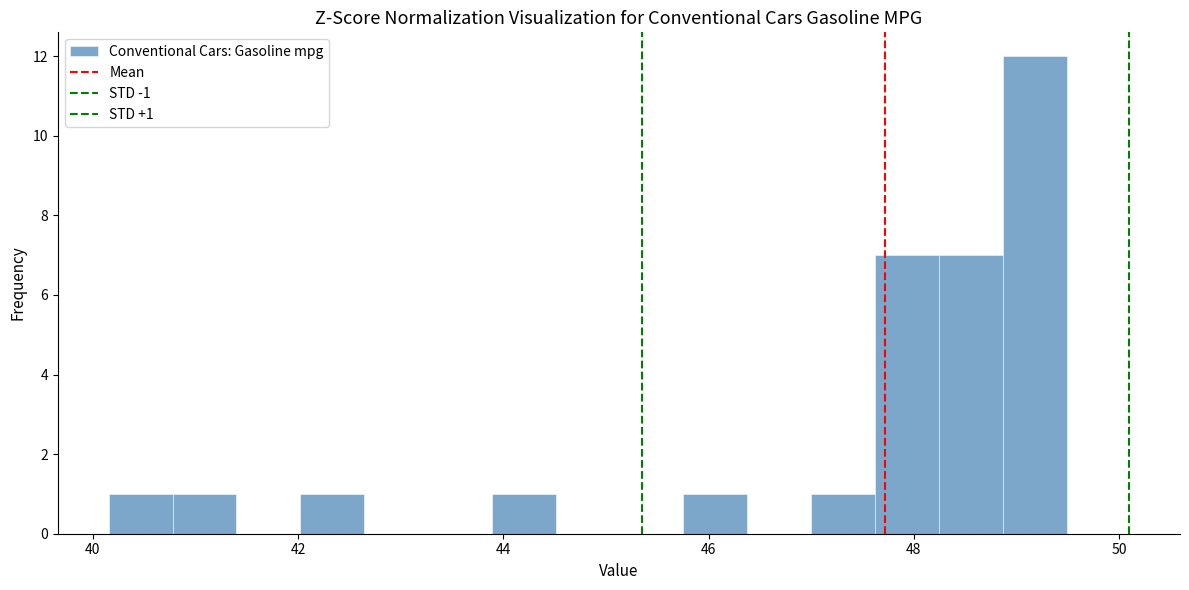

Around what value on the x-axis is the tallest bar? Give the approximate position of its centre, as read against the axis.

49.2